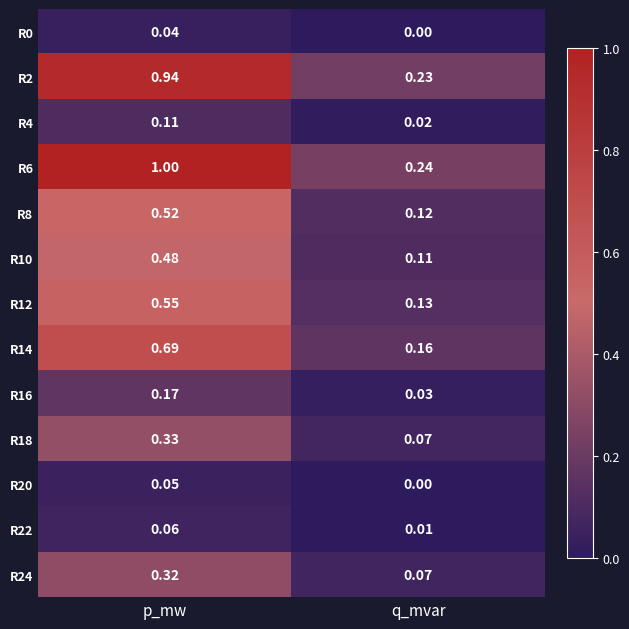

At which label is R6 closest to 0?

q_mvar